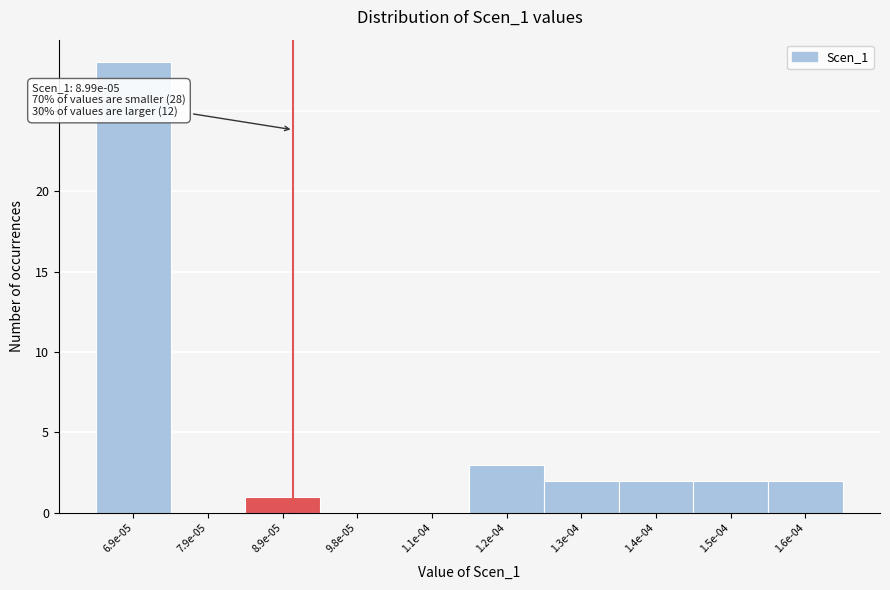

Reading left to right, what are all the values shown in this chart?

6.9e-05=28	7.9e-05=0	8.9e-05=1	9.8e-05=0	1.1e-04=0	1.2e-04=3	1.3e-04=2	1.4e-04=2	1.5e-04=2	1.6e-04=2